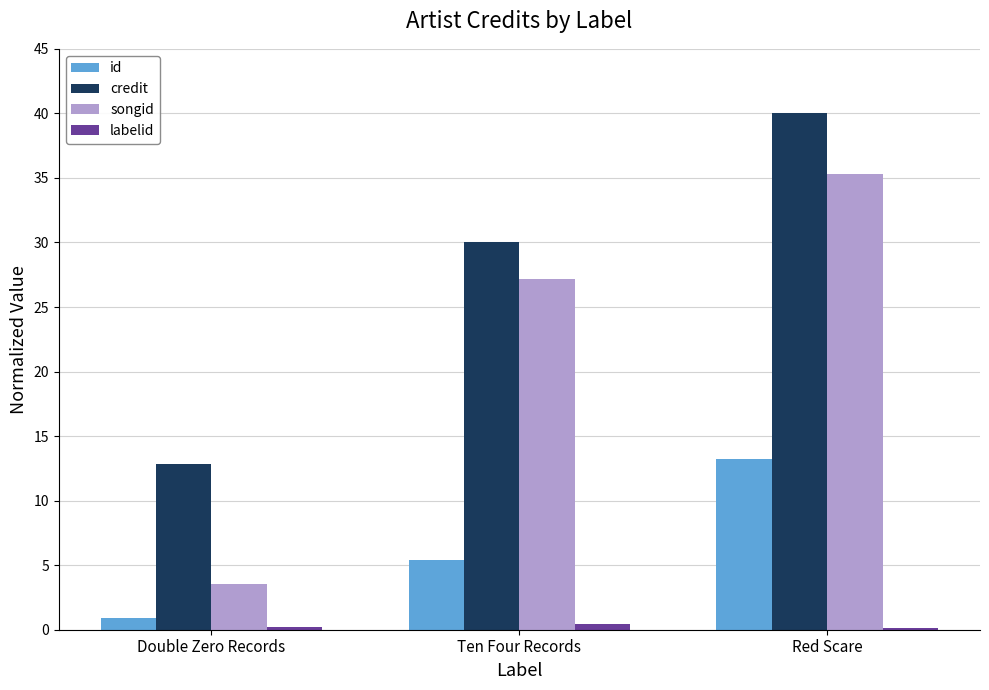

At which label does credit reach its minimum?

Double Zero Records